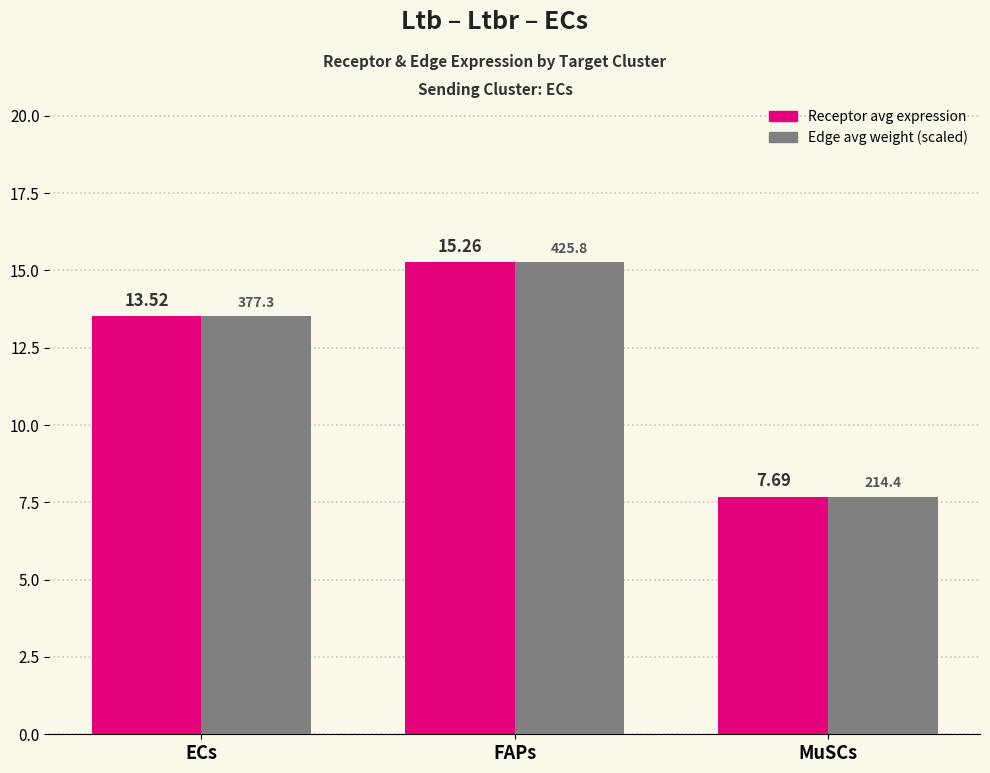

At which category is the sum across all series the highest?

FAPs